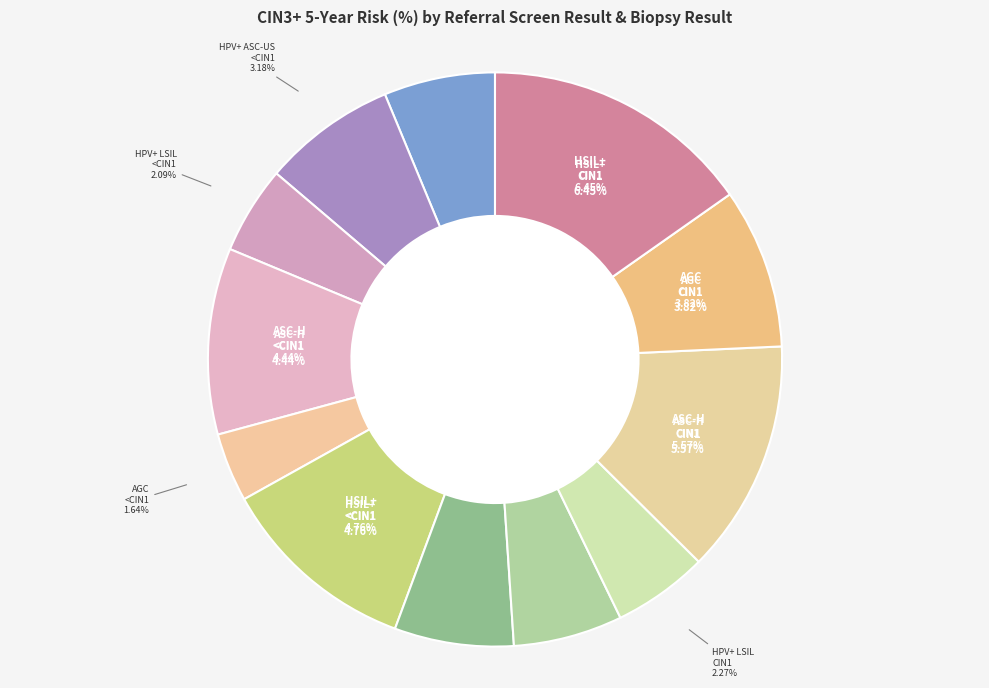

To the nearest percent, what is the average slice percentage?

8%